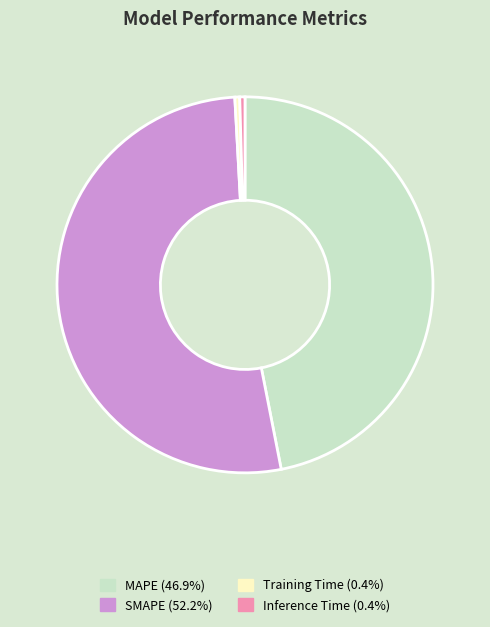

Does any single category account for the majority?

Yes